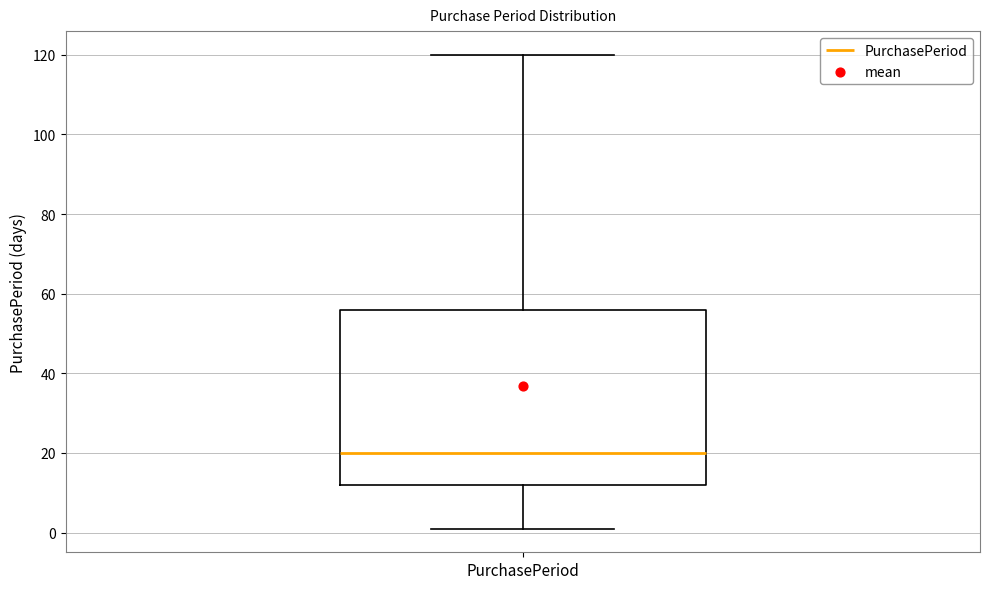

Transcribe this box plot: give where the median line is, the range the box spans, and where the two whiskers end, as read against the y-axis. The values are not printed on the chart, so give them approximately, as read against the axis.

median 20, box 12 to 56, whiskers 2 to 120